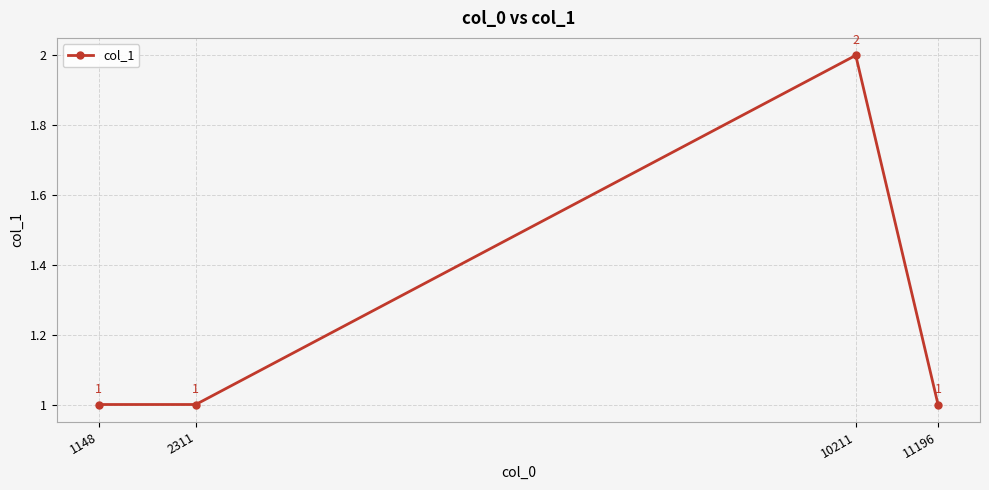

What is the value of the 1st point from the left?

1